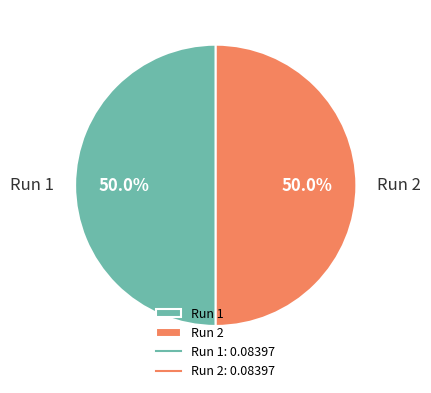

What percentage is the Run 1 slice, to the nearest percent?

50%